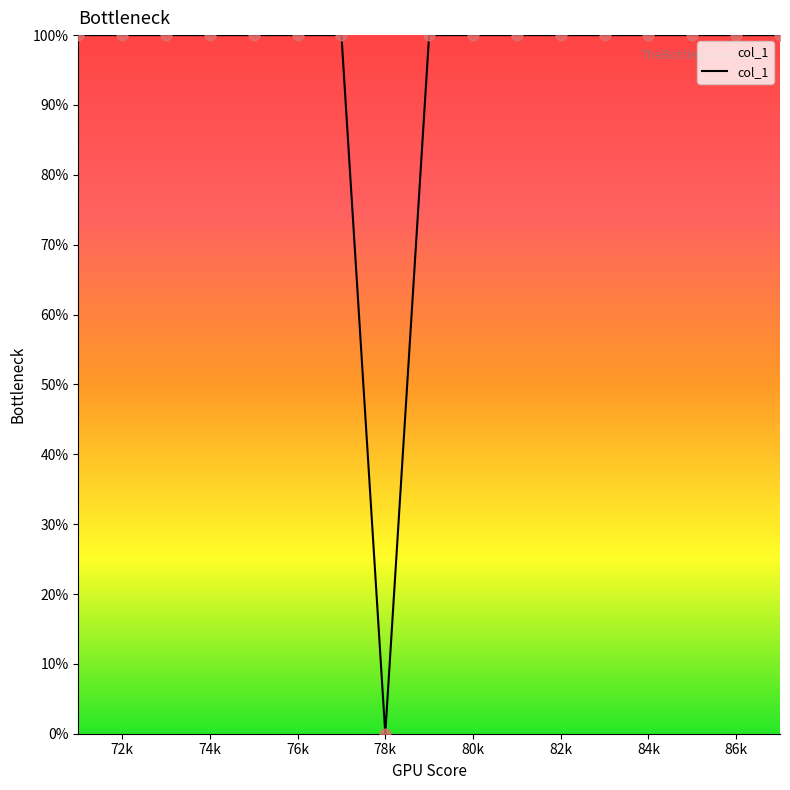

What is the maximum value shown in the chart?

100